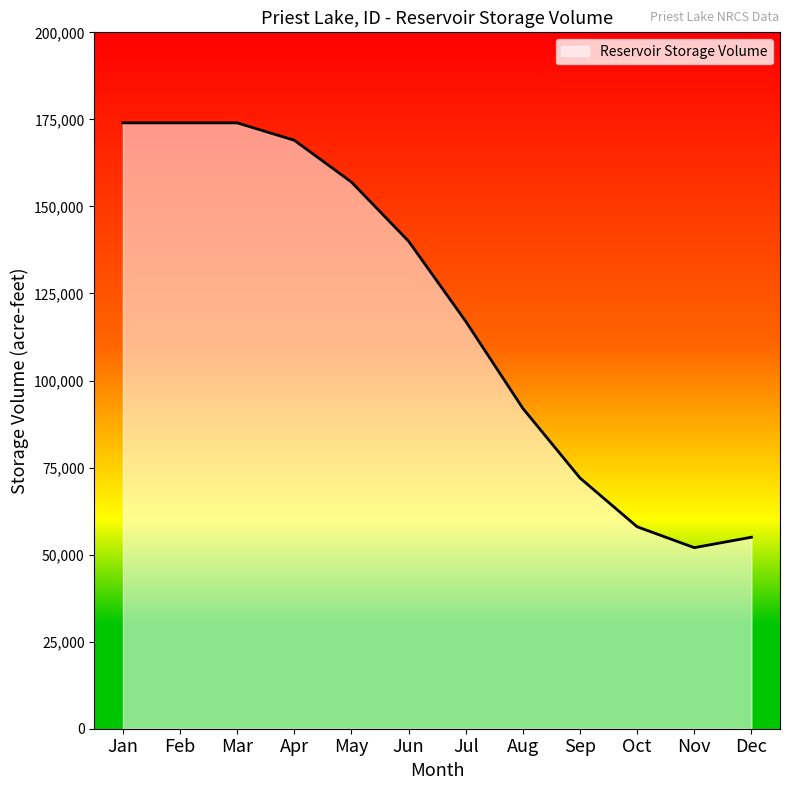

How many lines are shown in the chart?

1